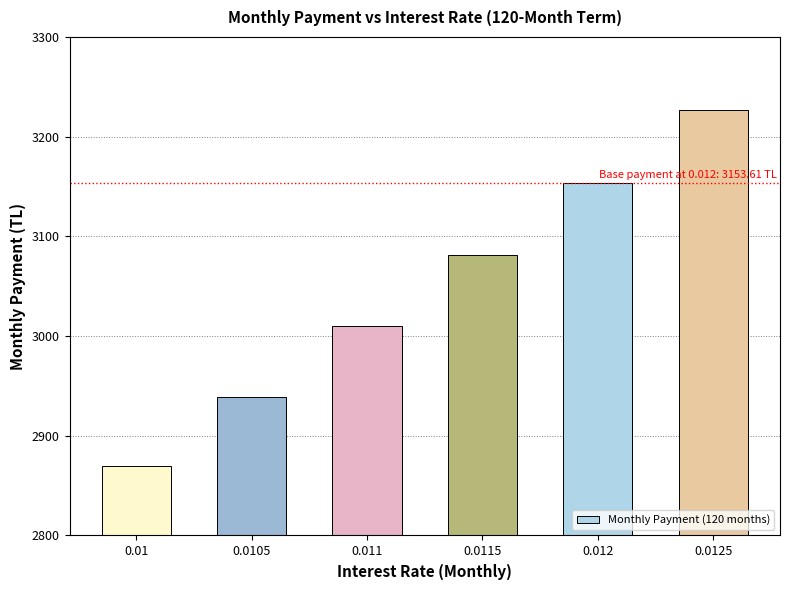

What is the sum of all values?

18280.1